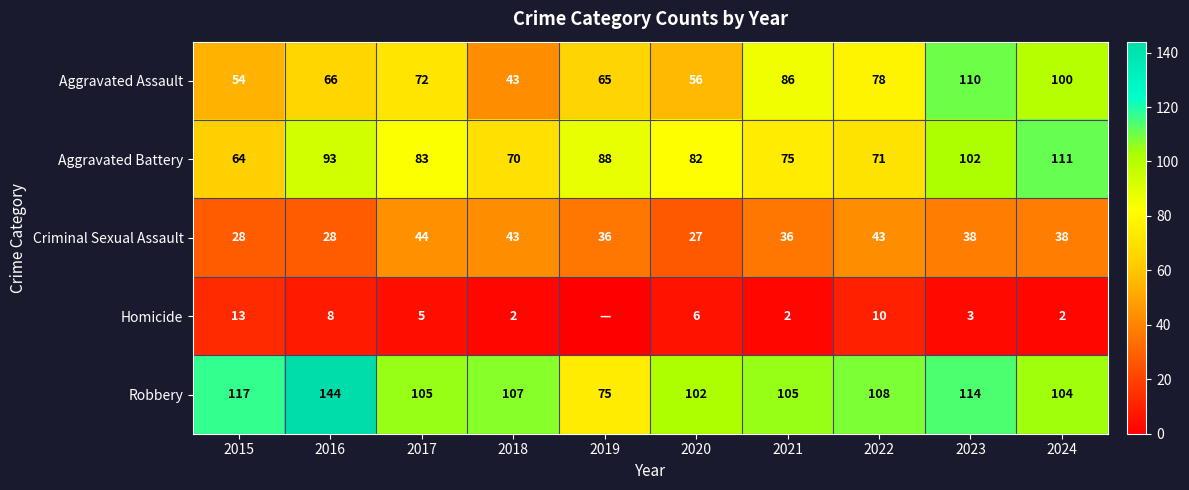

Count the number of data series in this chart.

5